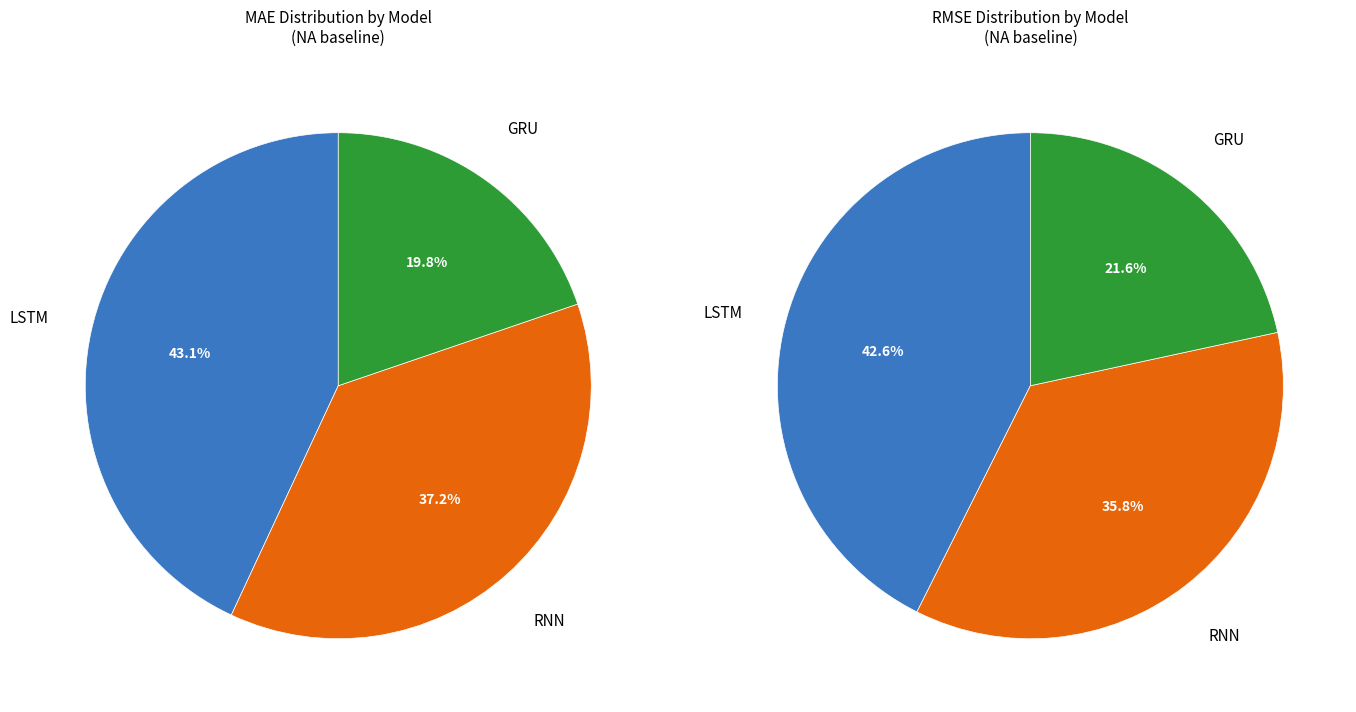

At LSTM, list the series in order from smallest to largest.

GRU, RNN, LSTM